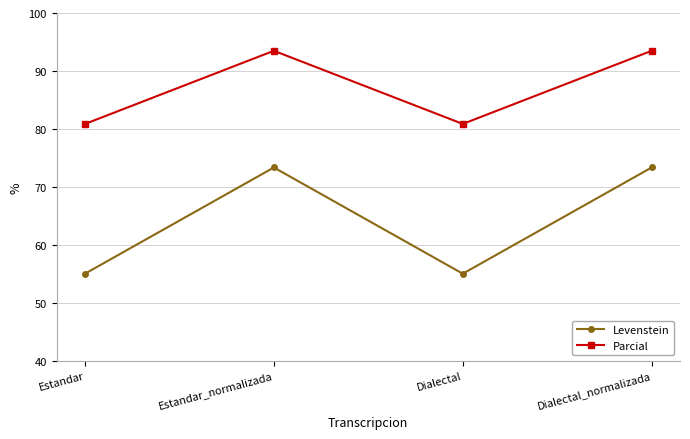

Does the chart have visible grid lines?

Yes